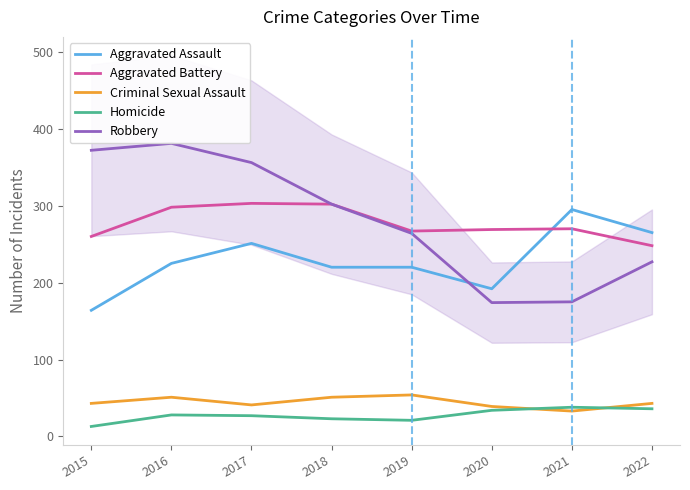

What is the highest value of the Aggravated Assault series?

295